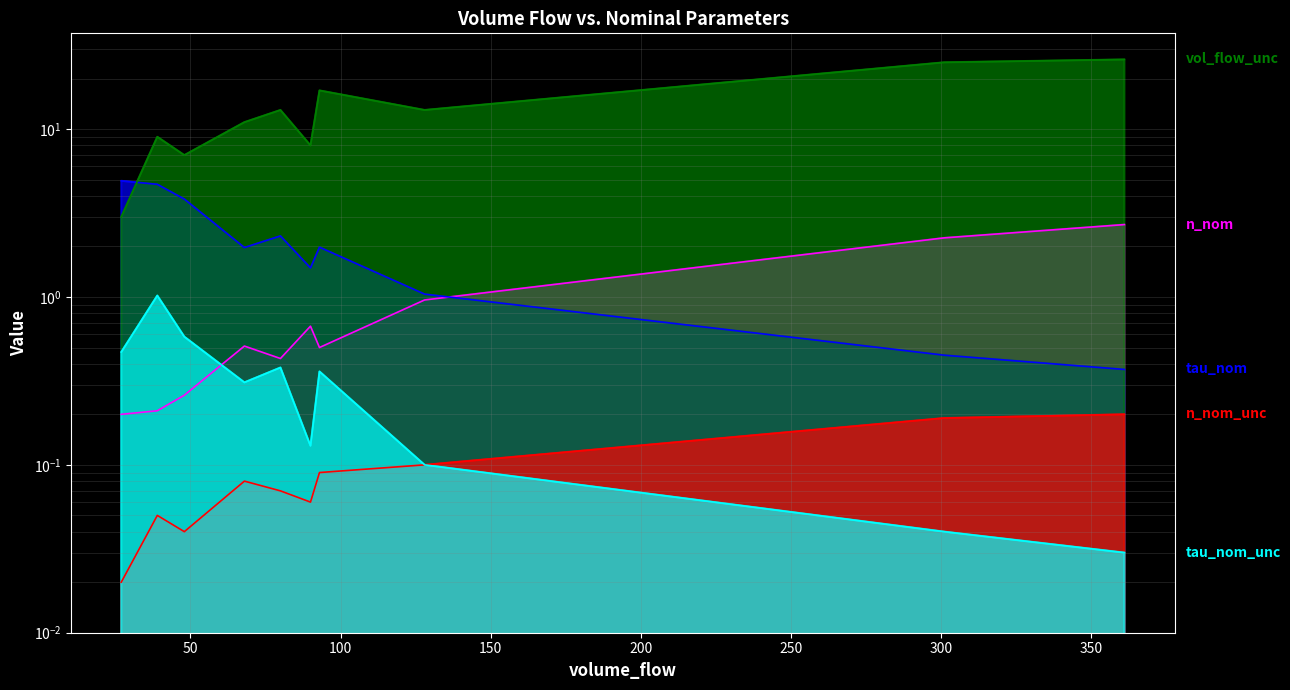

Which series changed the most between 93 and 361?

volume_flow_uncertainty